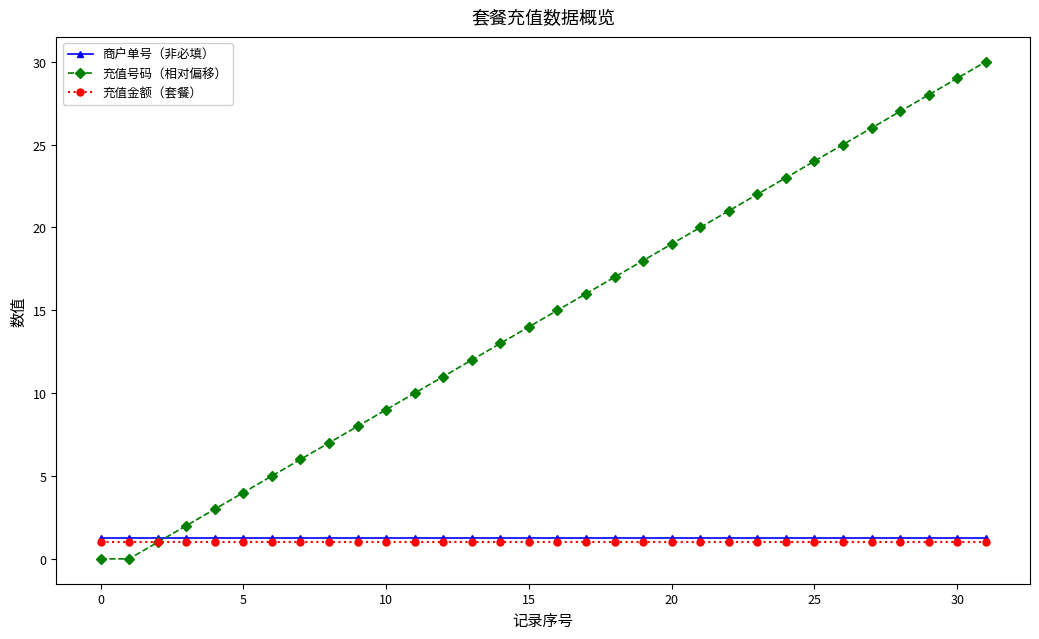

Which series has the largest total across all categories?

充值号码（相对偏移）